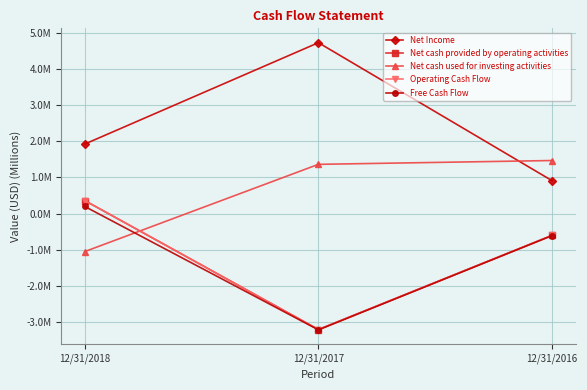

Rank the series at 12/31/2017 from lowest to highest value.

Free Cash Flow, Net cash provided by operating activities, Operating Cash Flow, Net cash used for investing activities, Net Income